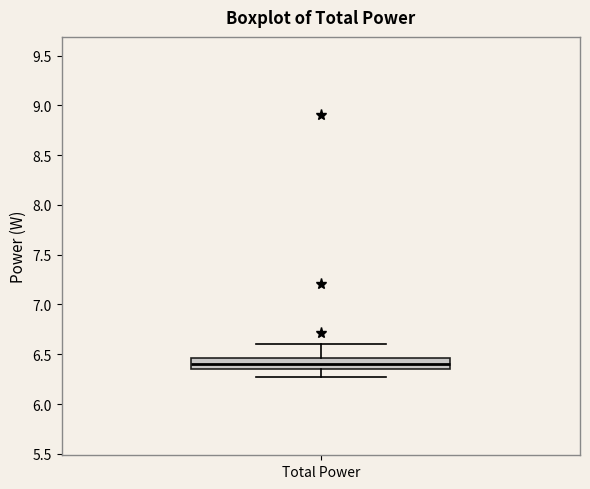

Read this box plot against the y-axis: the position of the median line, the range covered by the box, and the ends of both whiskers. The values are not printed on the chart, so give them approximately, as read against the axis.

median 6.40, box 6.35 to 6.45, whiskers 6.25 to 6.60